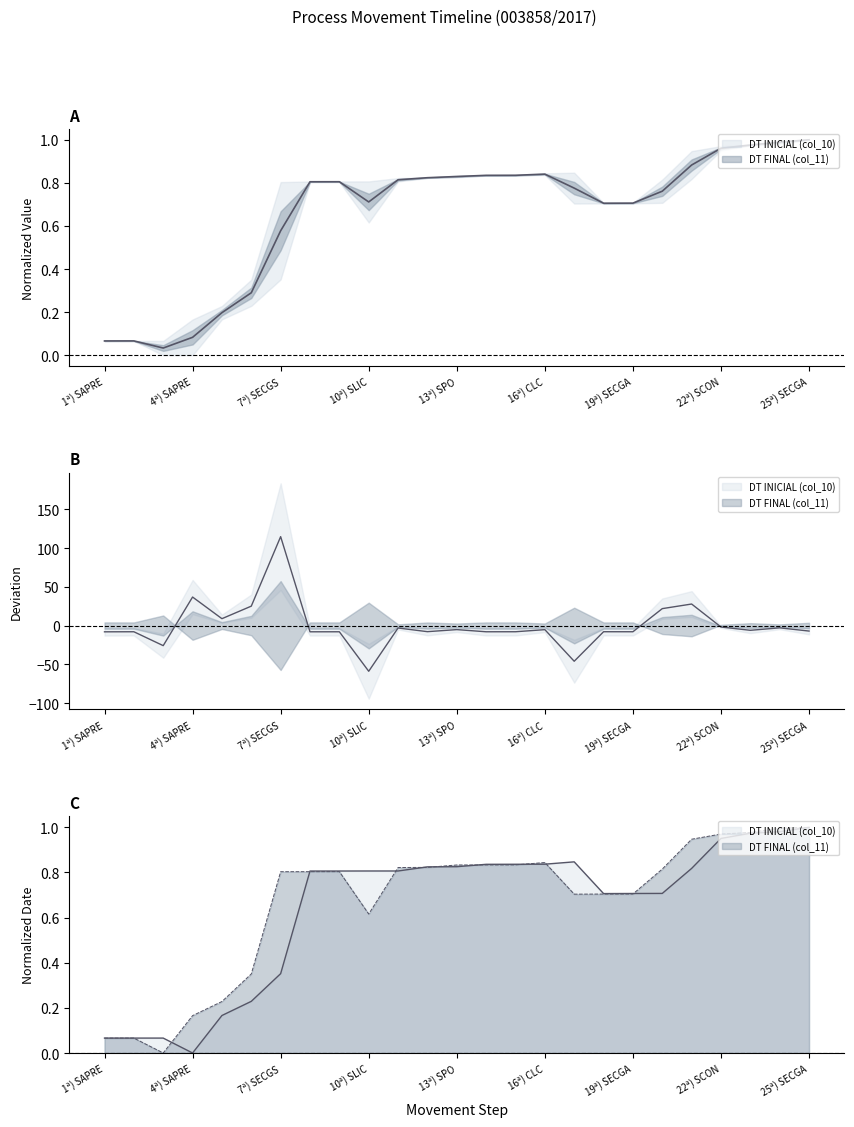

List the series in order of their overall mean, highest first.

DT FINAL (col_11), DT INICIAL (col_10)